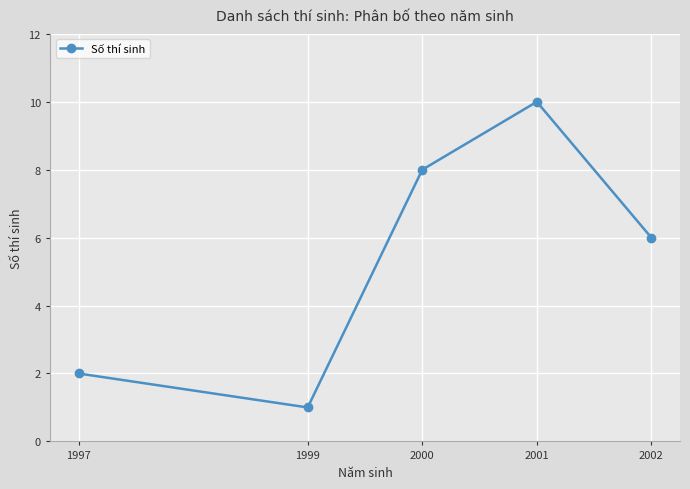

Which category has the lowest value across all series?

1999